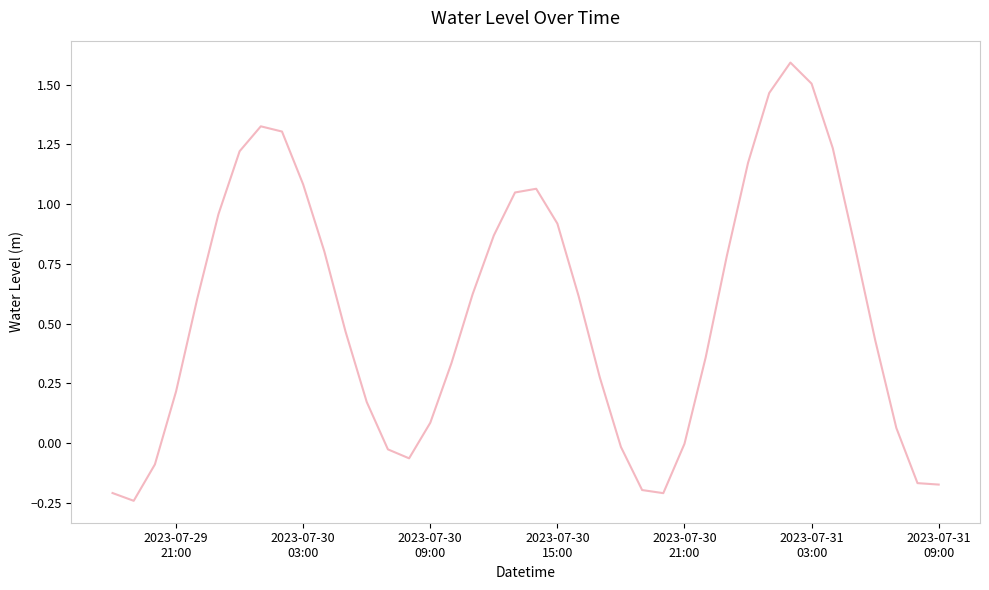

What is the greatest value displayed?

1.6